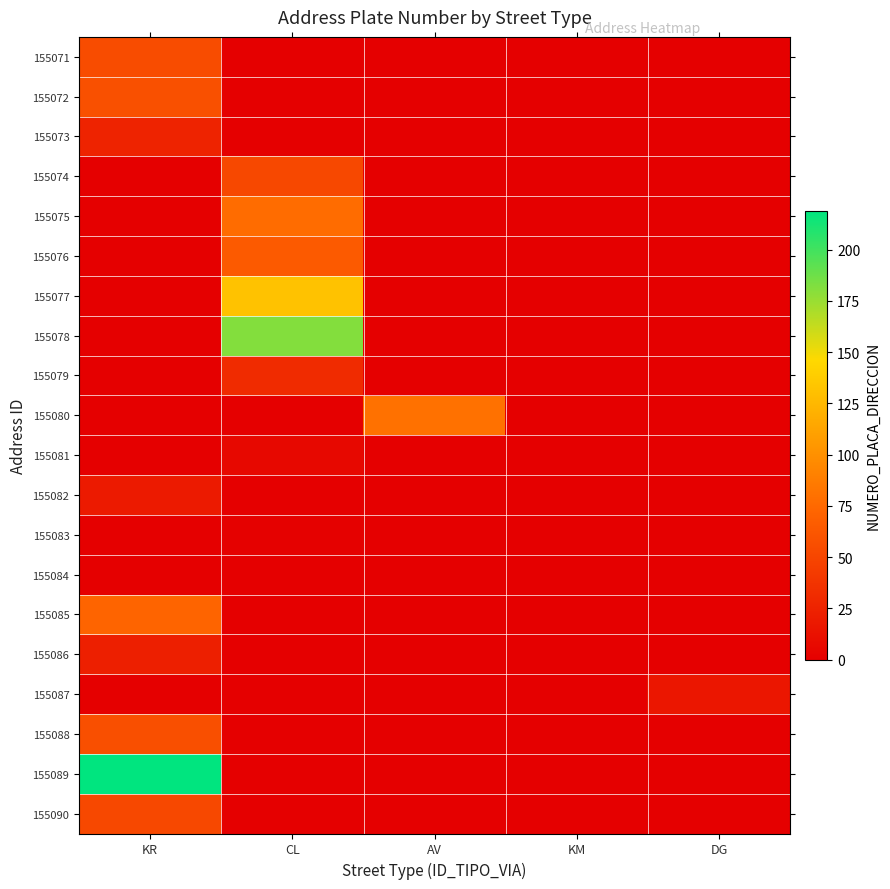

Count the number of data series in this chart.

20